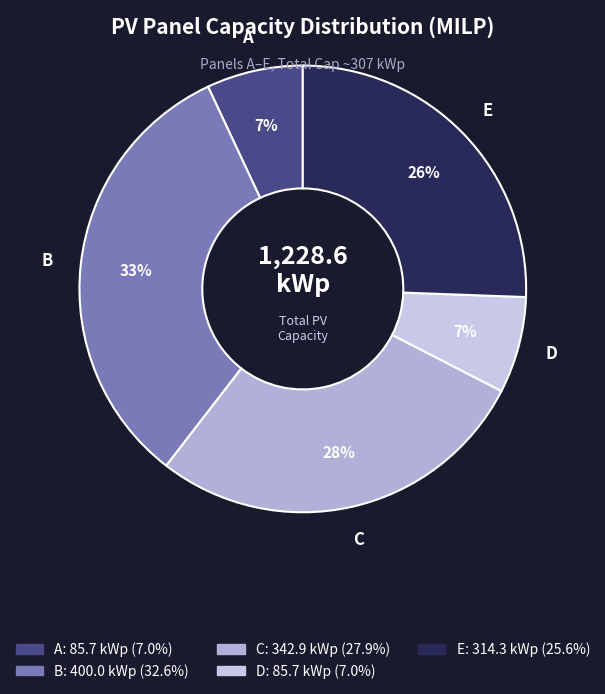

How many slices are in this pie chart?

5